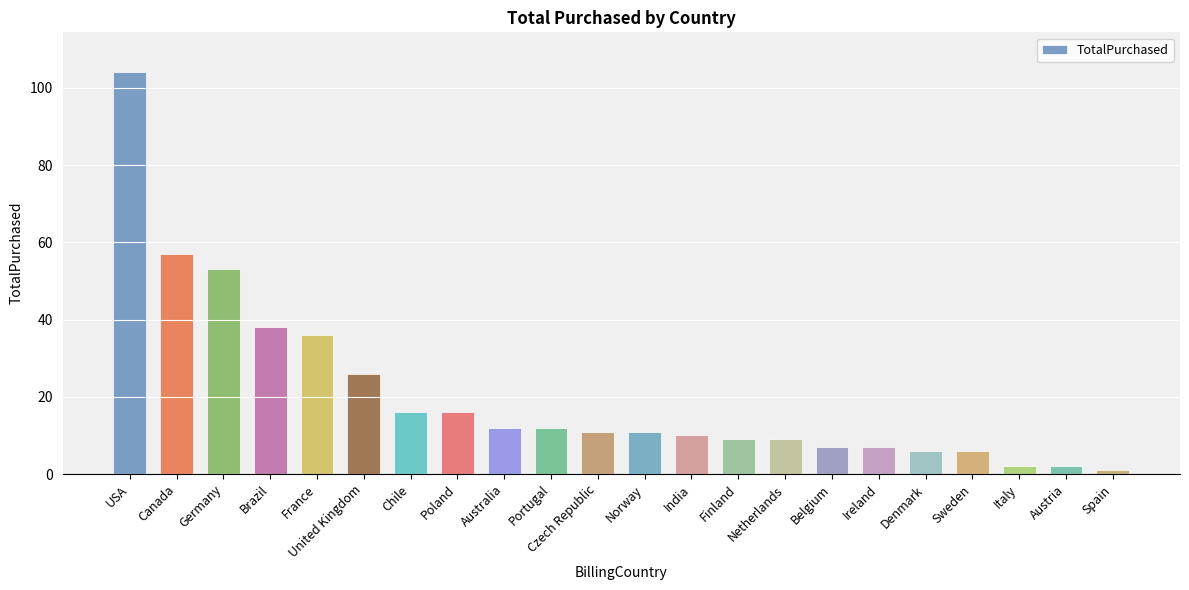

Reading left to right, list all the values displayed in this chart.

104	57	53	38	36	26	16	16	12	12	11	11	10	9	9	7	7	6	6	2	2	1